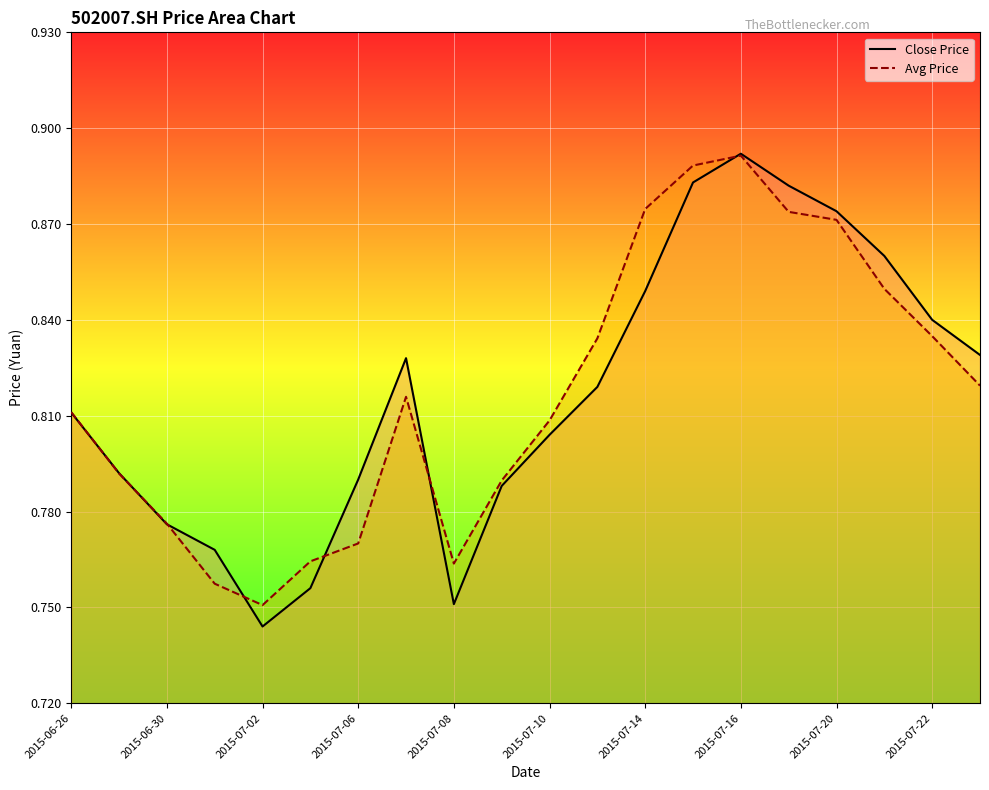

At how many categories does at least one series exceed 0?

20